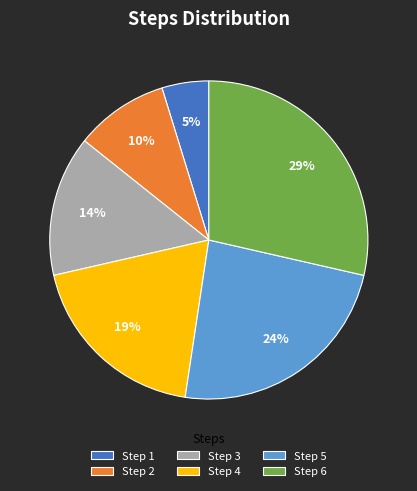

What percentage is the Step 5 slice, to the nearest percent?

24%